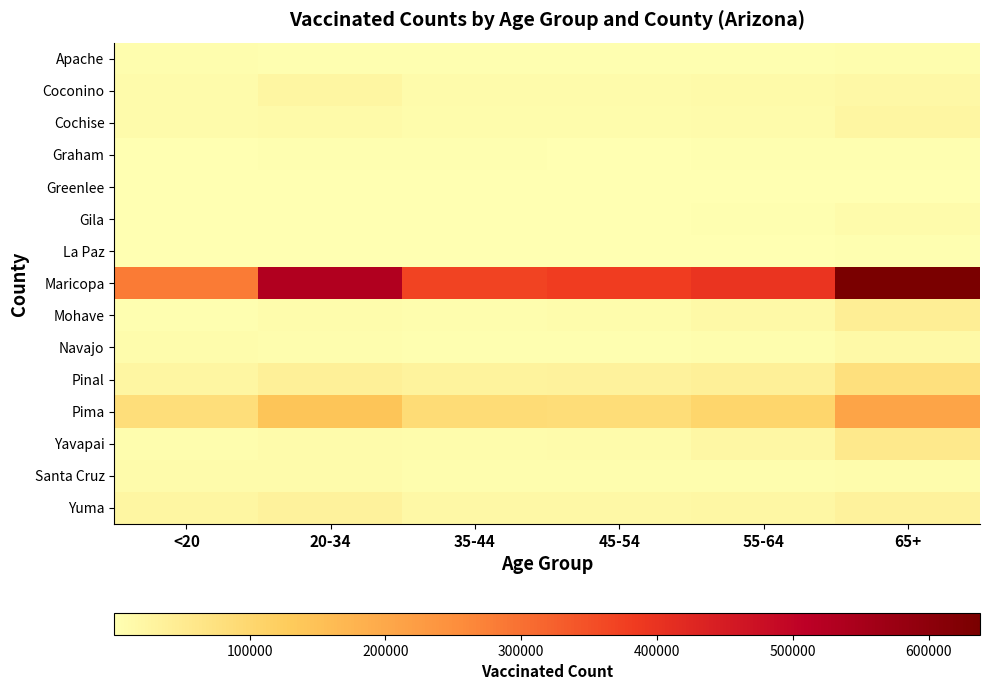

Which series has the largest total across all categories?

Maricopa